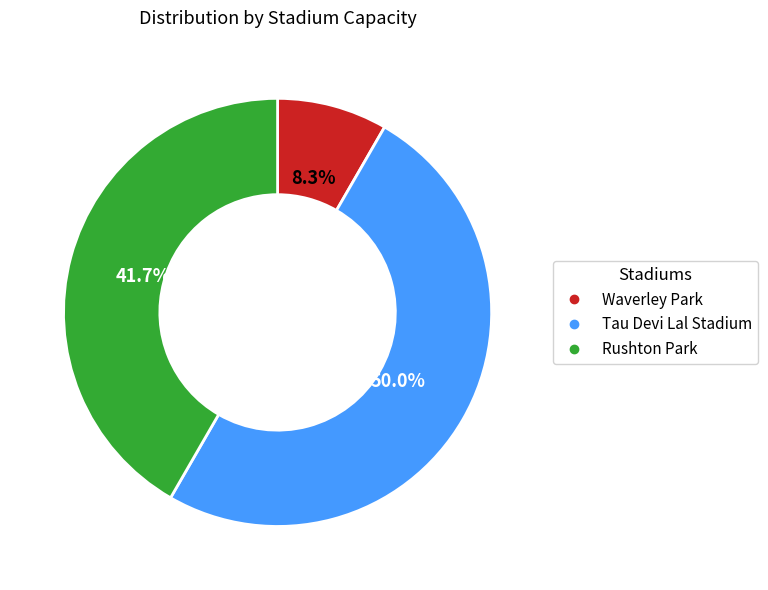

Approximately how many times larger is the value at Tau Devi Lal Stadium compared to Rushton Park?

1.2